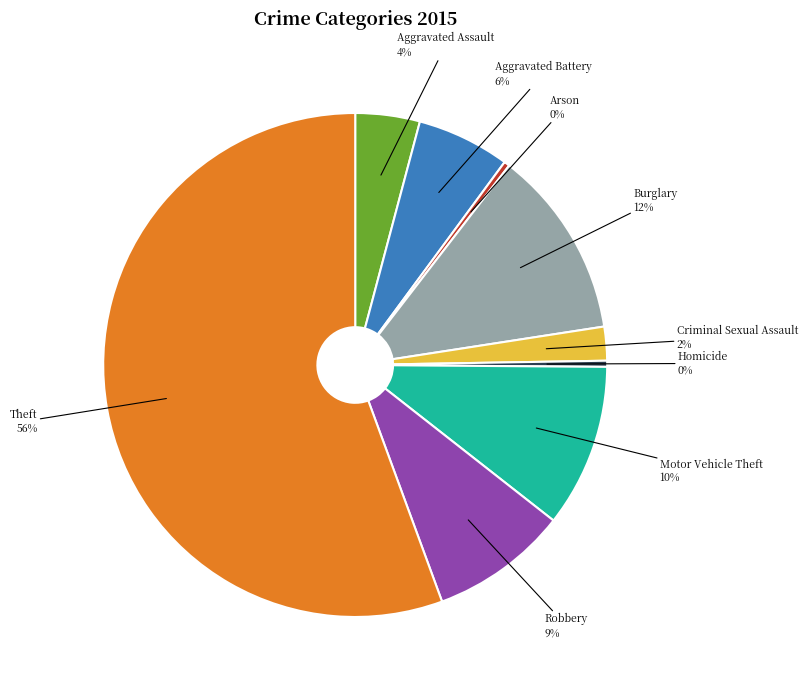

Is there a majority slice in this chart?

Yes